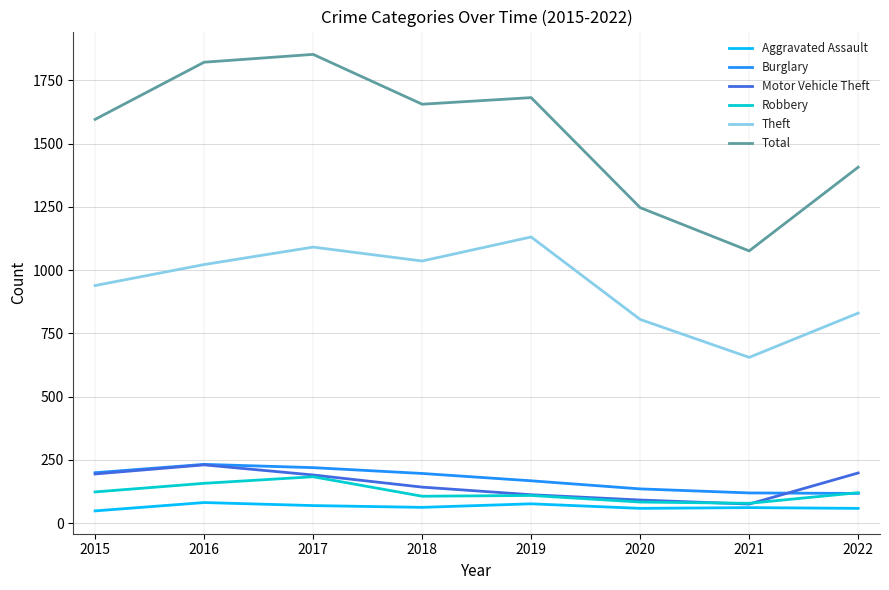

What are all the series names shown in the legend?

Aggravated Assault, Burglary, Motor Vehicle Theft, Robbery, Theft, Total